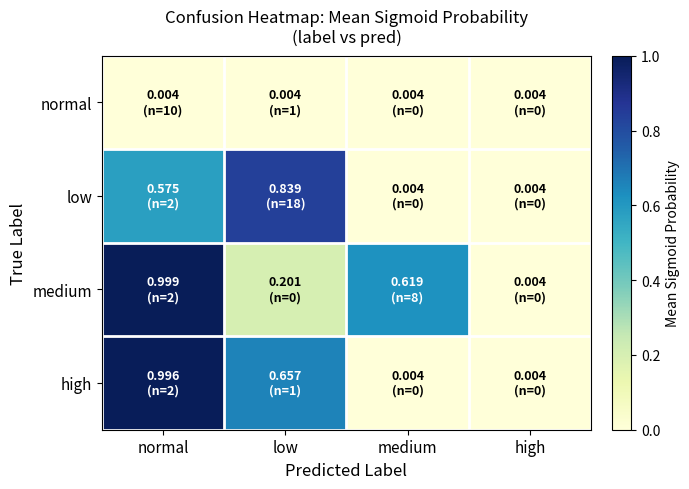

Count the number of categories in the chart.

4